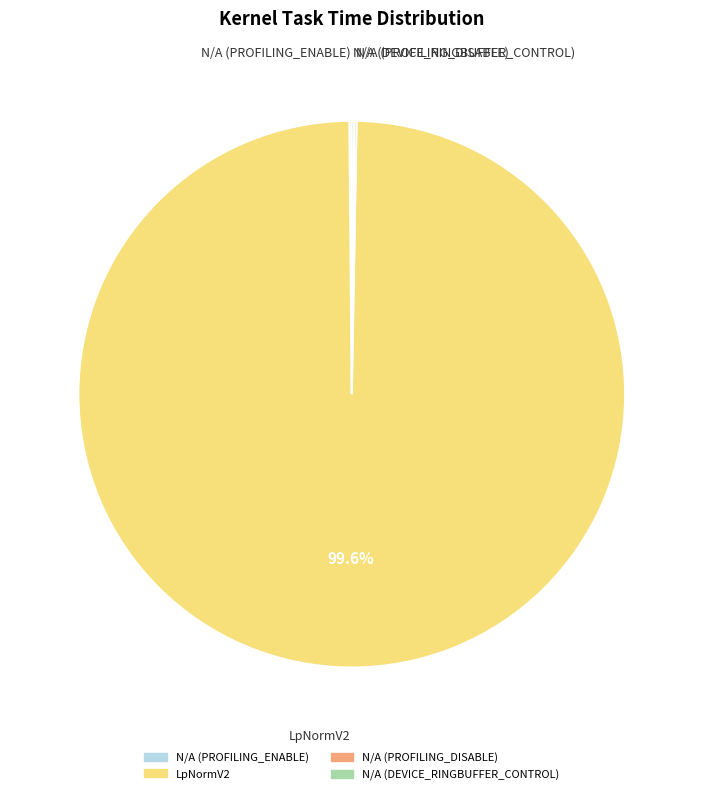

What is the majority slice?

LpNormV2